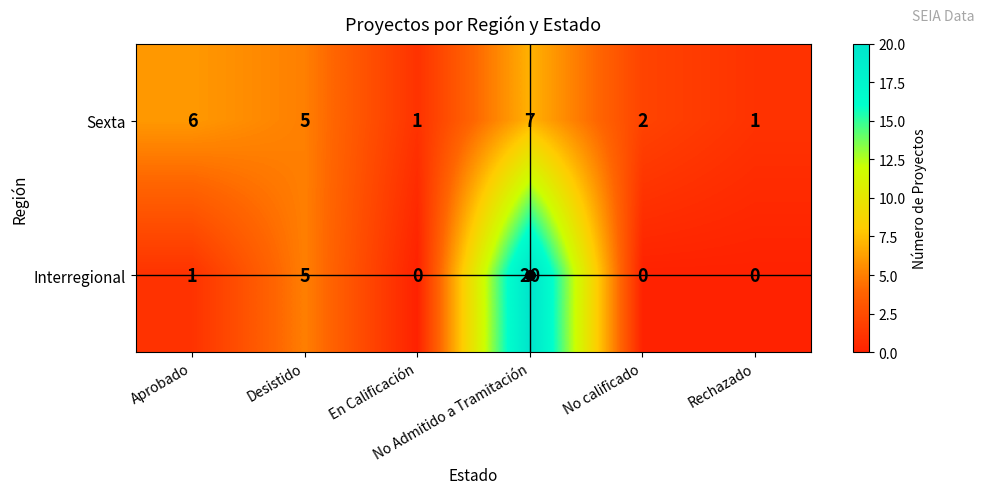

Which series has the largest range (max minus min)?

Interregional